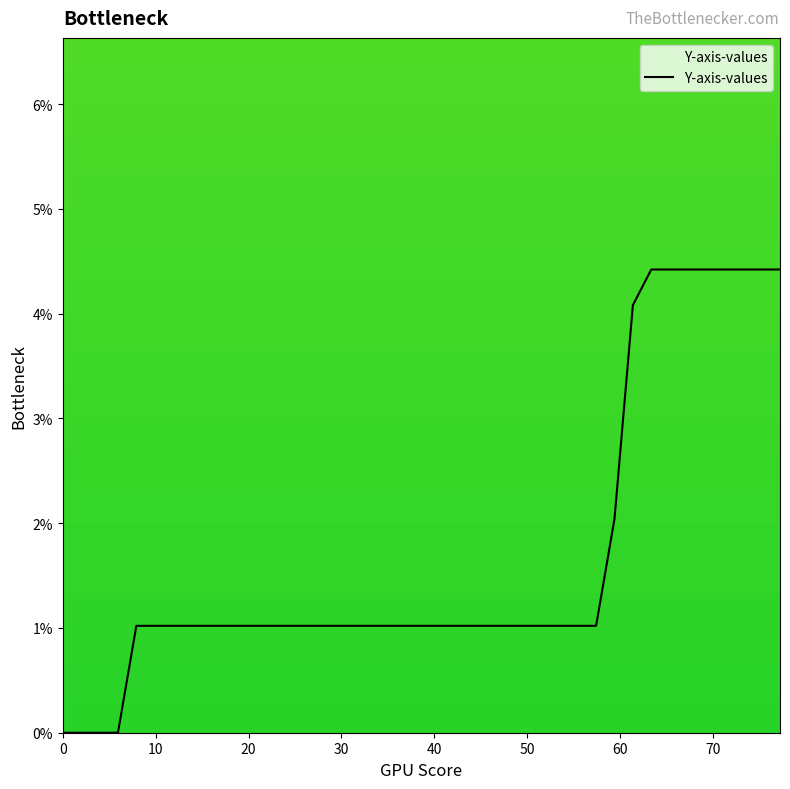

Does the chart have visible grid lines?

No